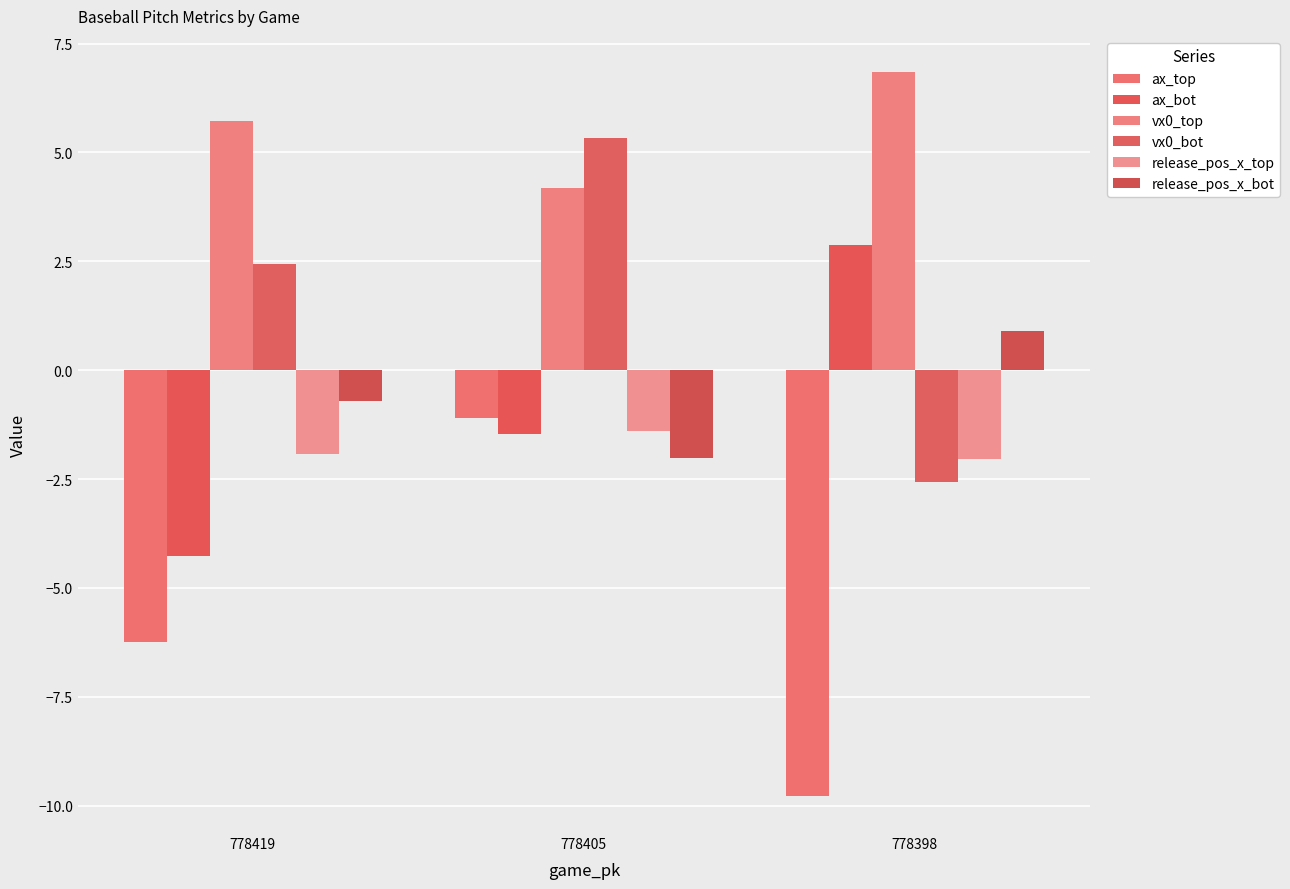

At which category is the sum across all series the highest?

778405